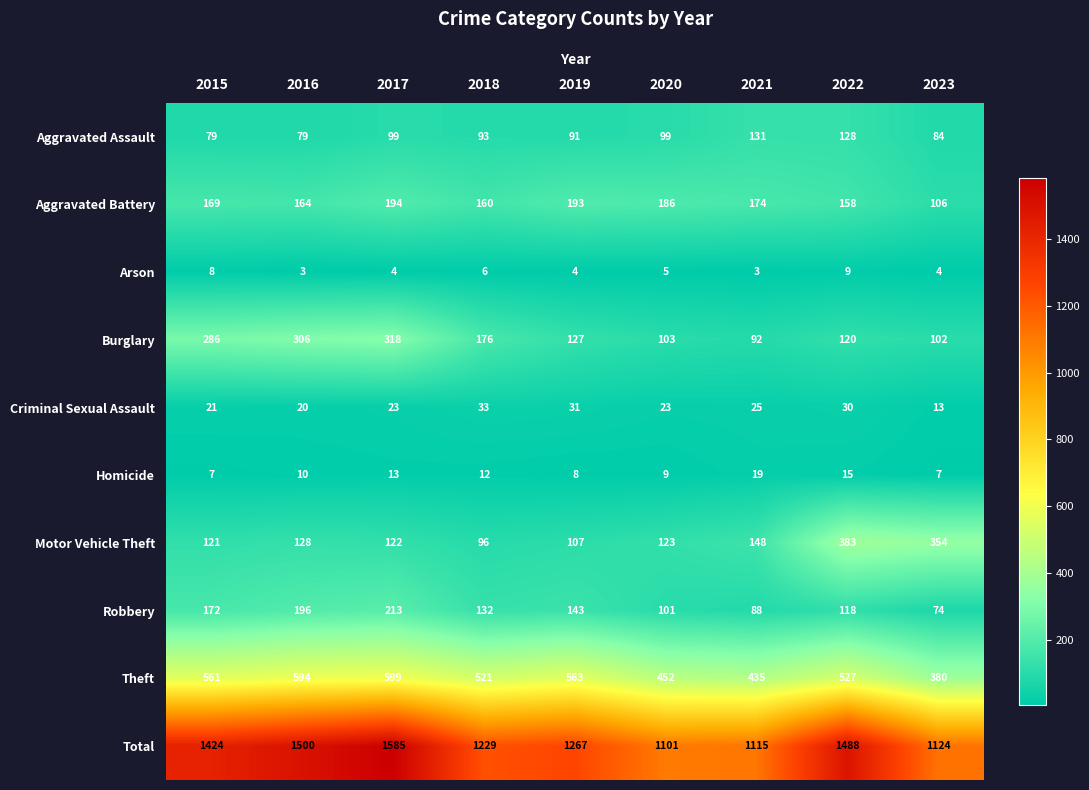

What is the difference between the second highest and minimum values in the Total series?

399